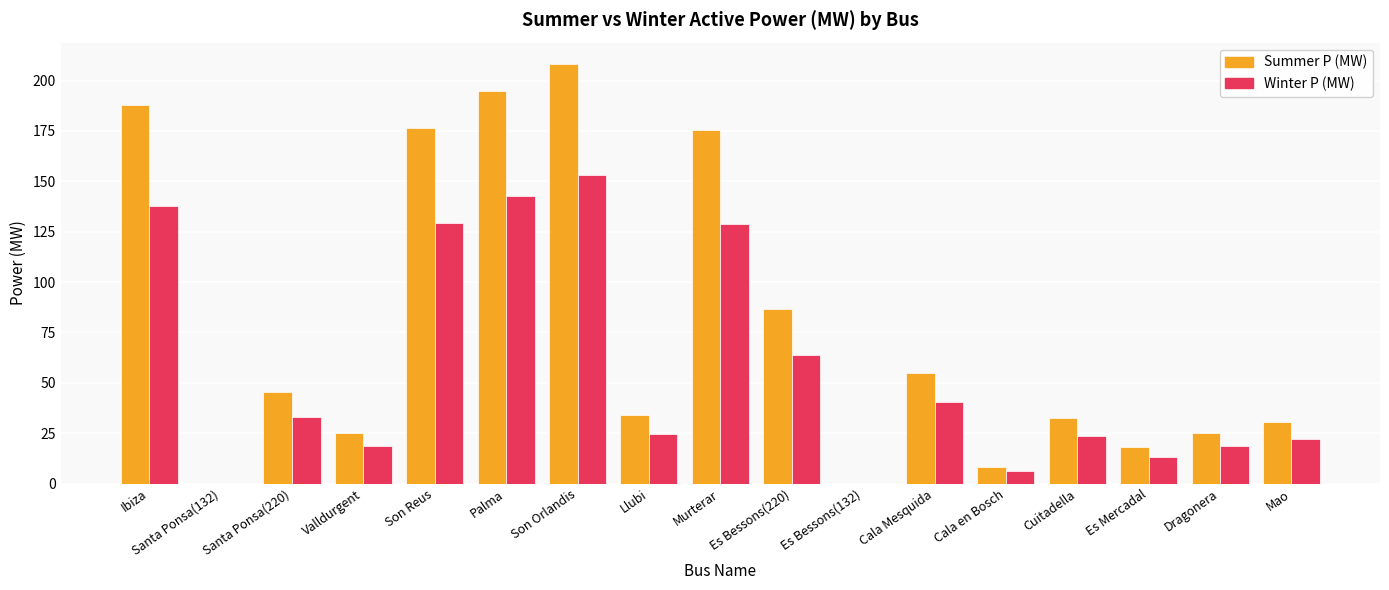

Which category has the highest value across all series?

Son Orlandis